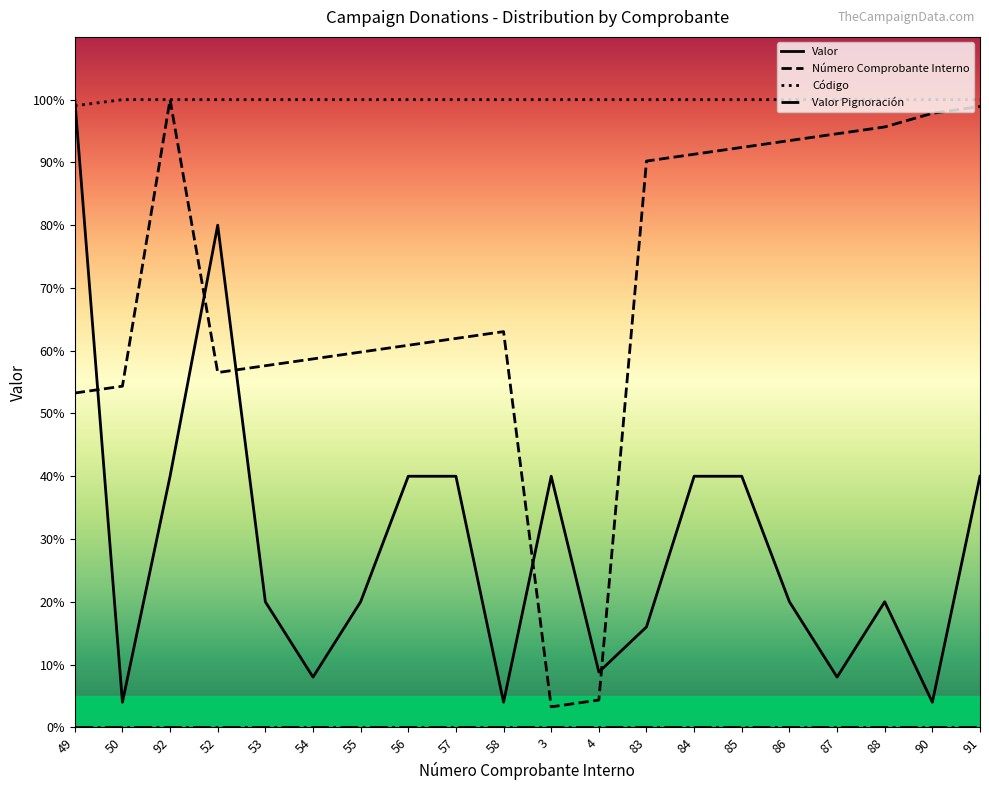

The value of Valor at 85 is 40.0. True or false?

True